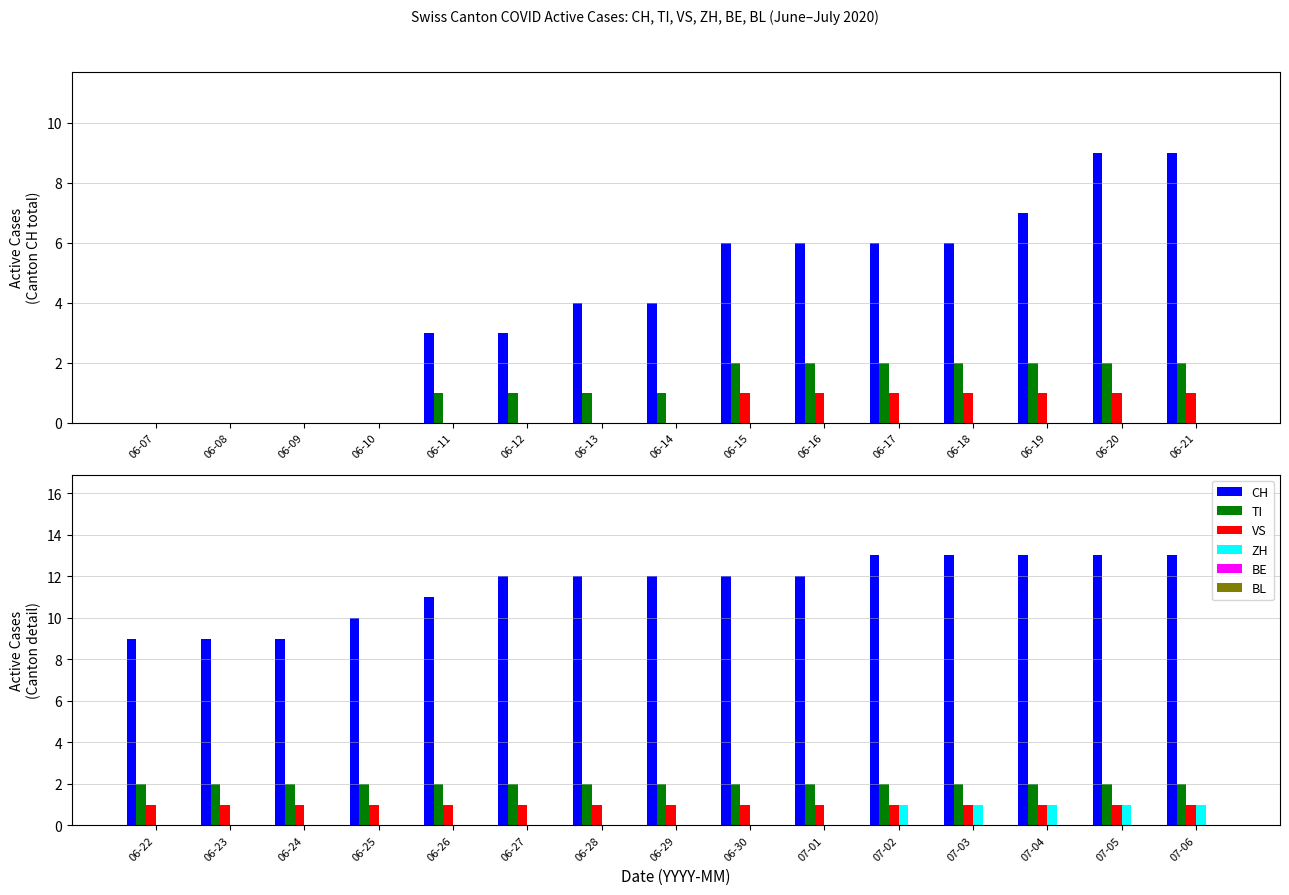

Is it true that VS equals 1 at 06-29?

False